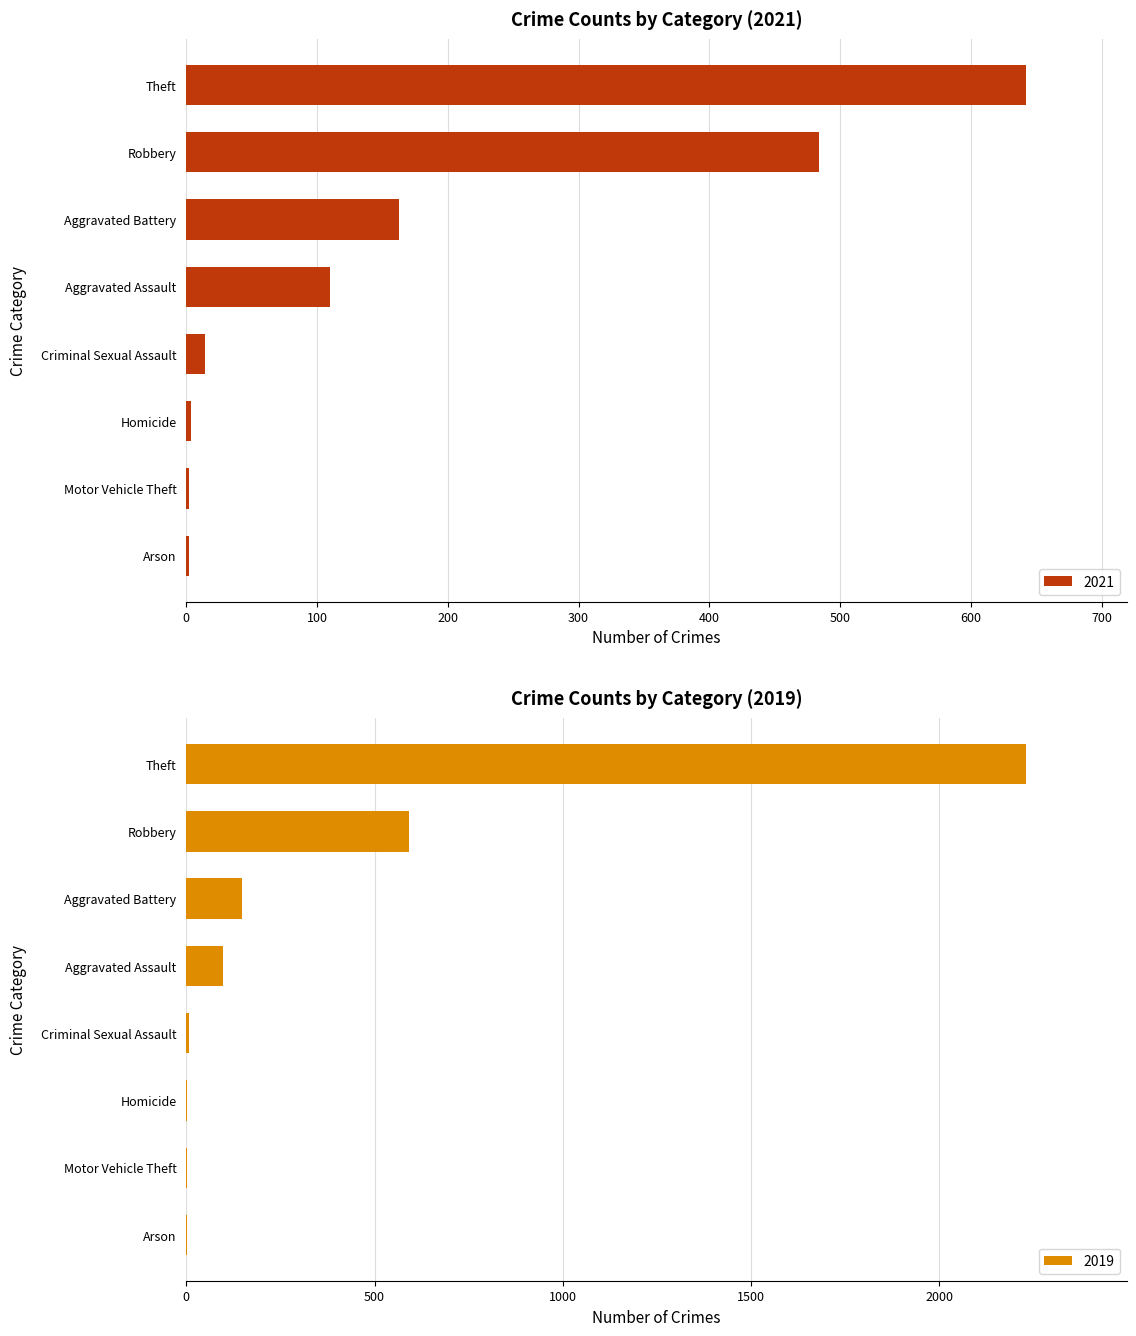

What is the highest value of the 2021 series?

642